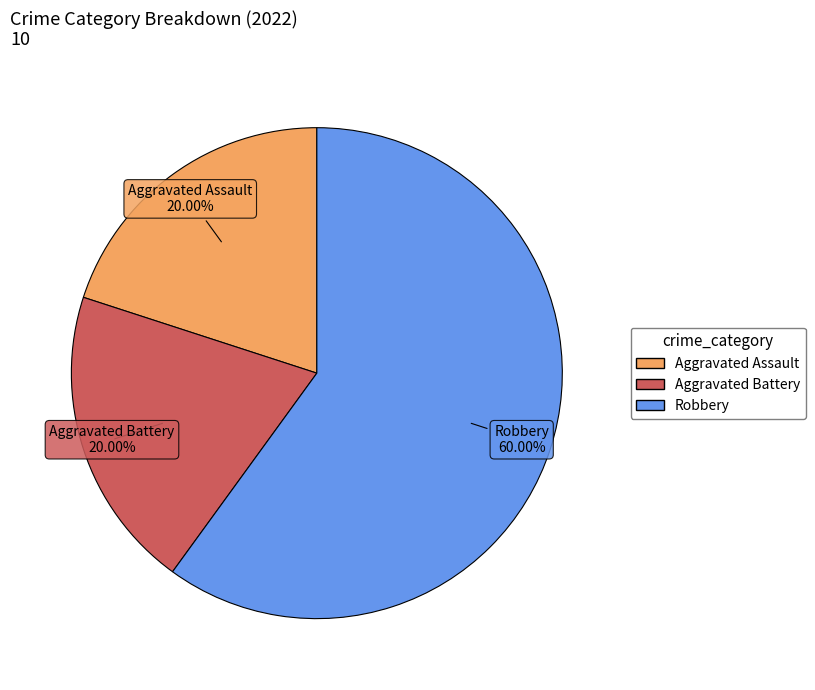

How many slices are in this pie chart?

3